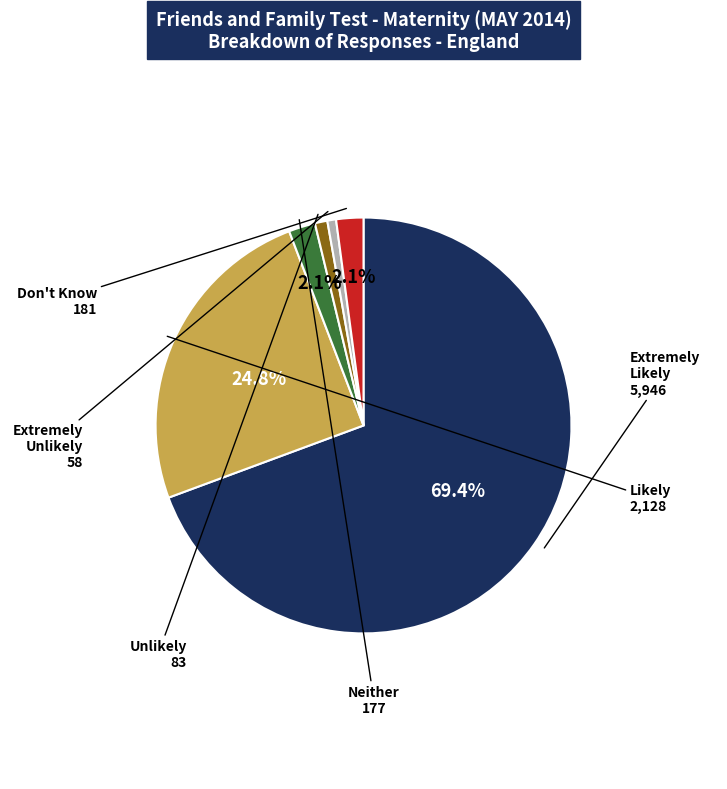

Which category accounts for the majority?

Extremely Likely